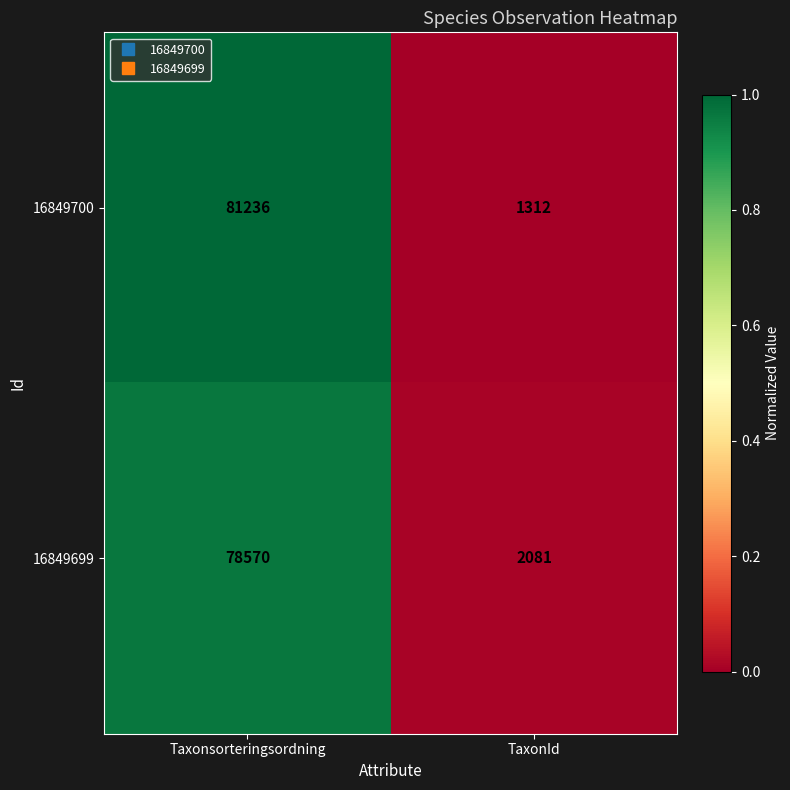

True or false: 16849700 has a value of 2345 at TaxonId.

False